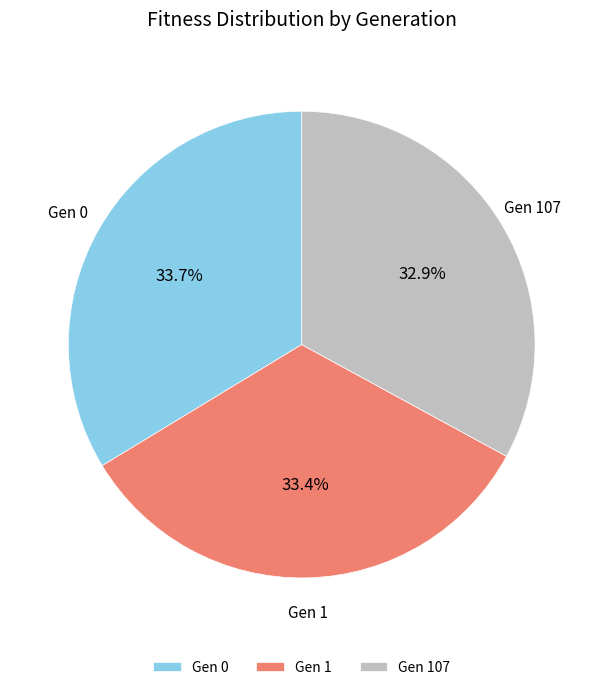

Between Gen 0 and Gen 107, which is larger?

Gen 0